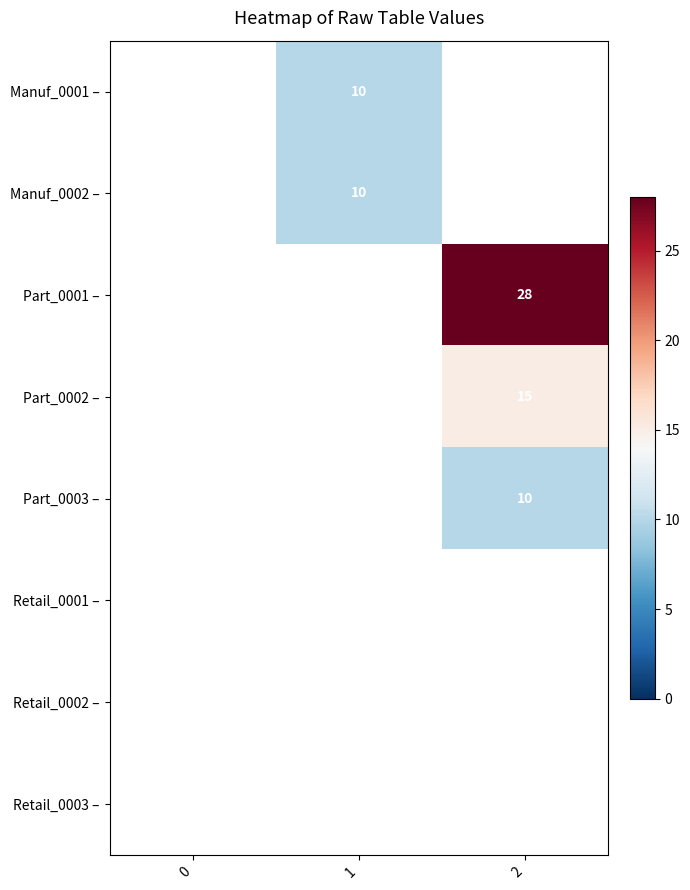

How many data points in Manuf_0001 – are above 0?

1